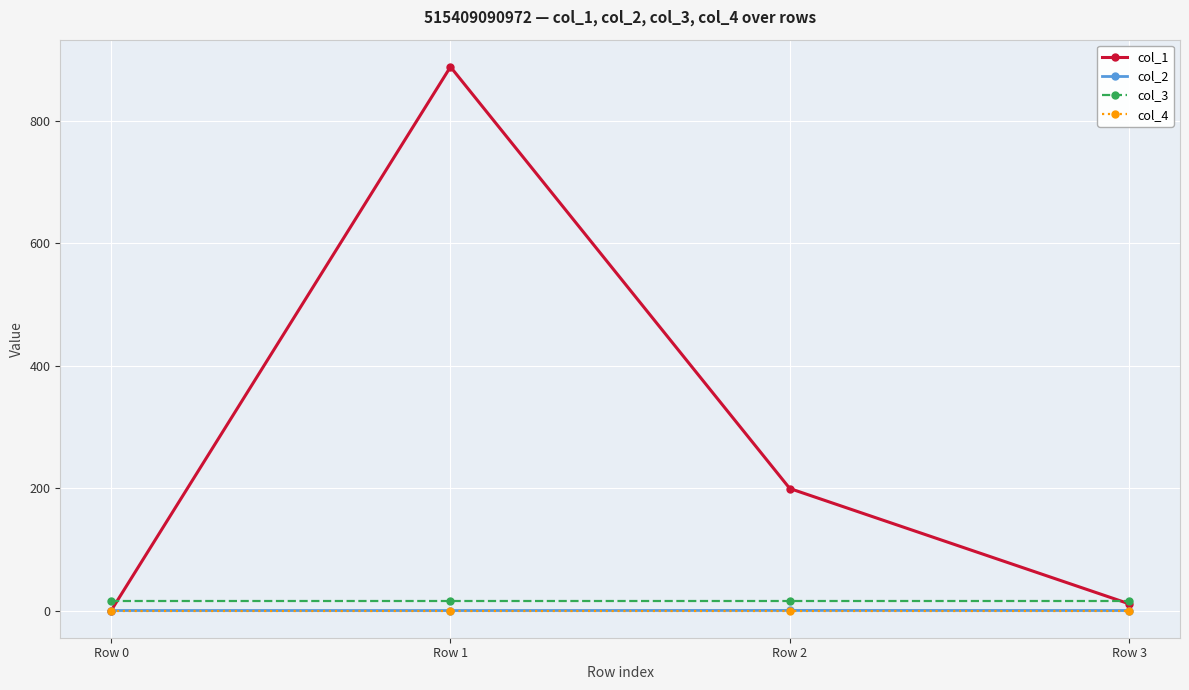

Which series has the largest total across all categories?

col_1